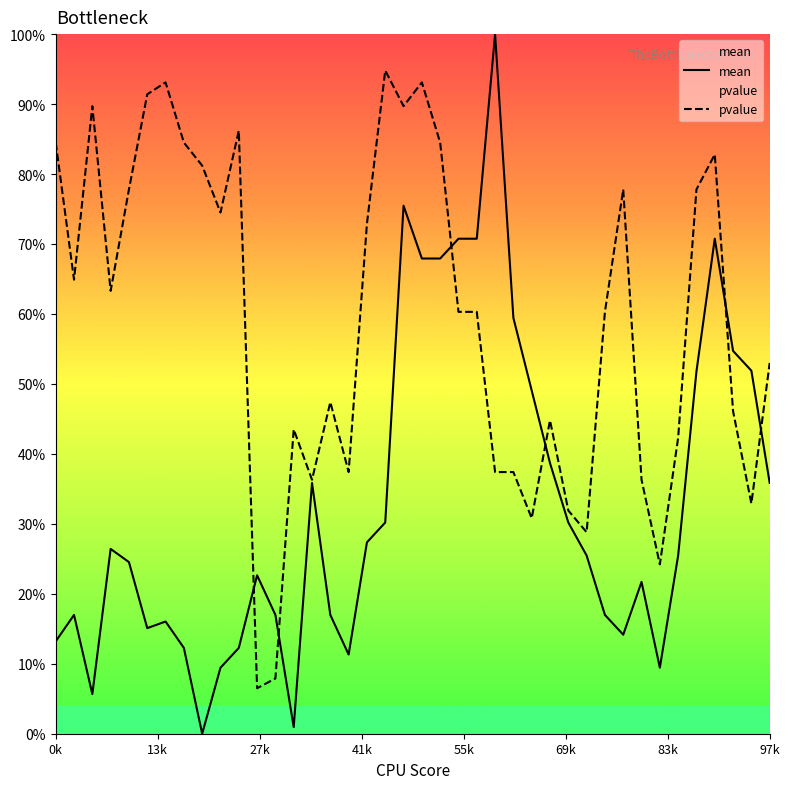

Where is mean nearest to the value 0?

8